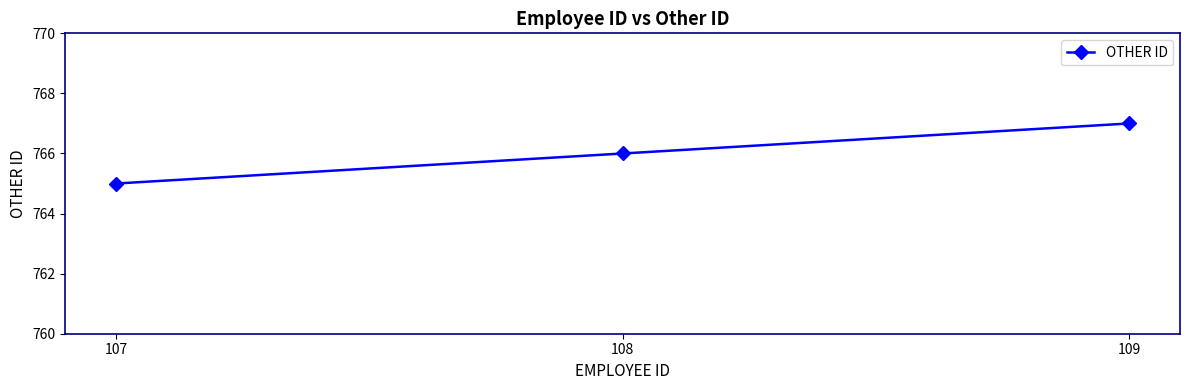

Which label corresponds to the smallest value in the chart?

107